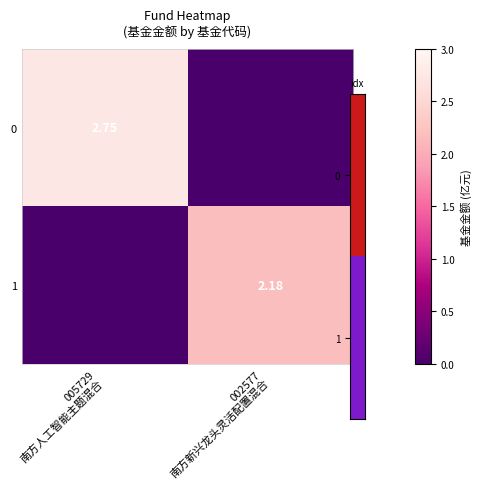

Is the value of 1 at 005729 南方人工智能主题混合 greater than the value of 0 at 005729 南方人工智能主题混合?

No